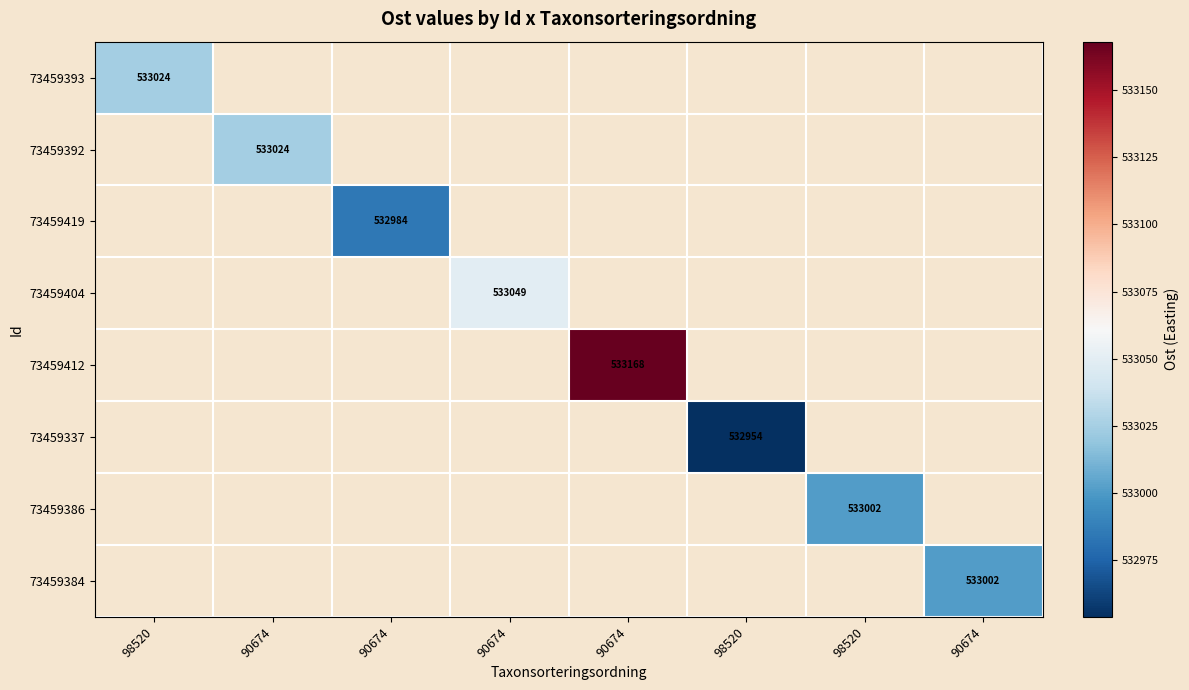

How many distinct data groups are displayed?

8